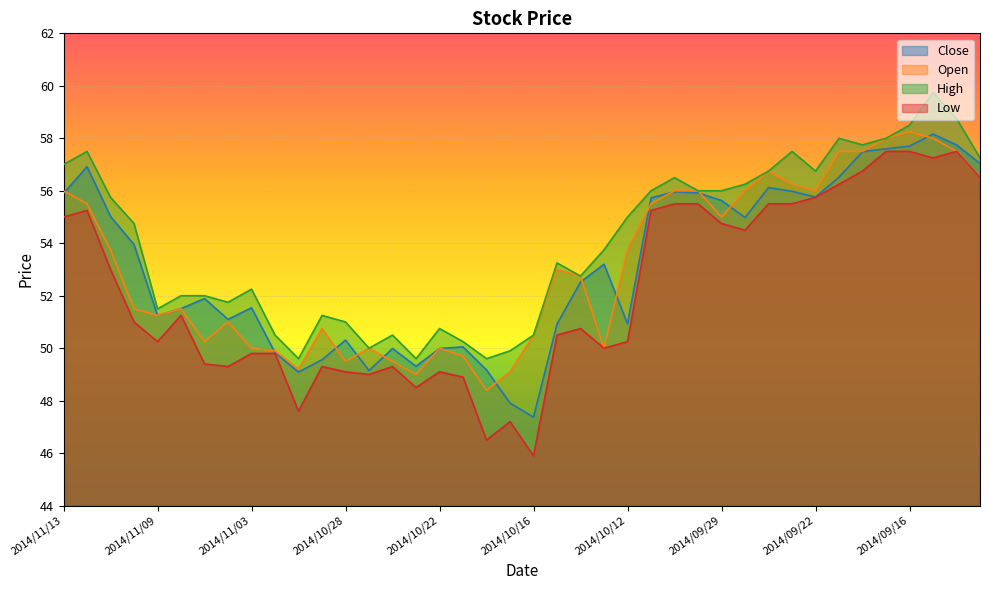

Which has a higher value, 2014/11/09 or 2014/10/27?

2014/11/09